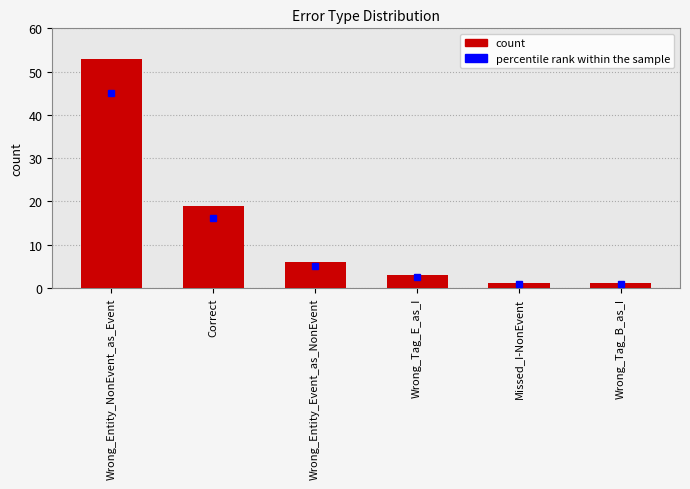

Where is the data nearest to the value 27?

Correct